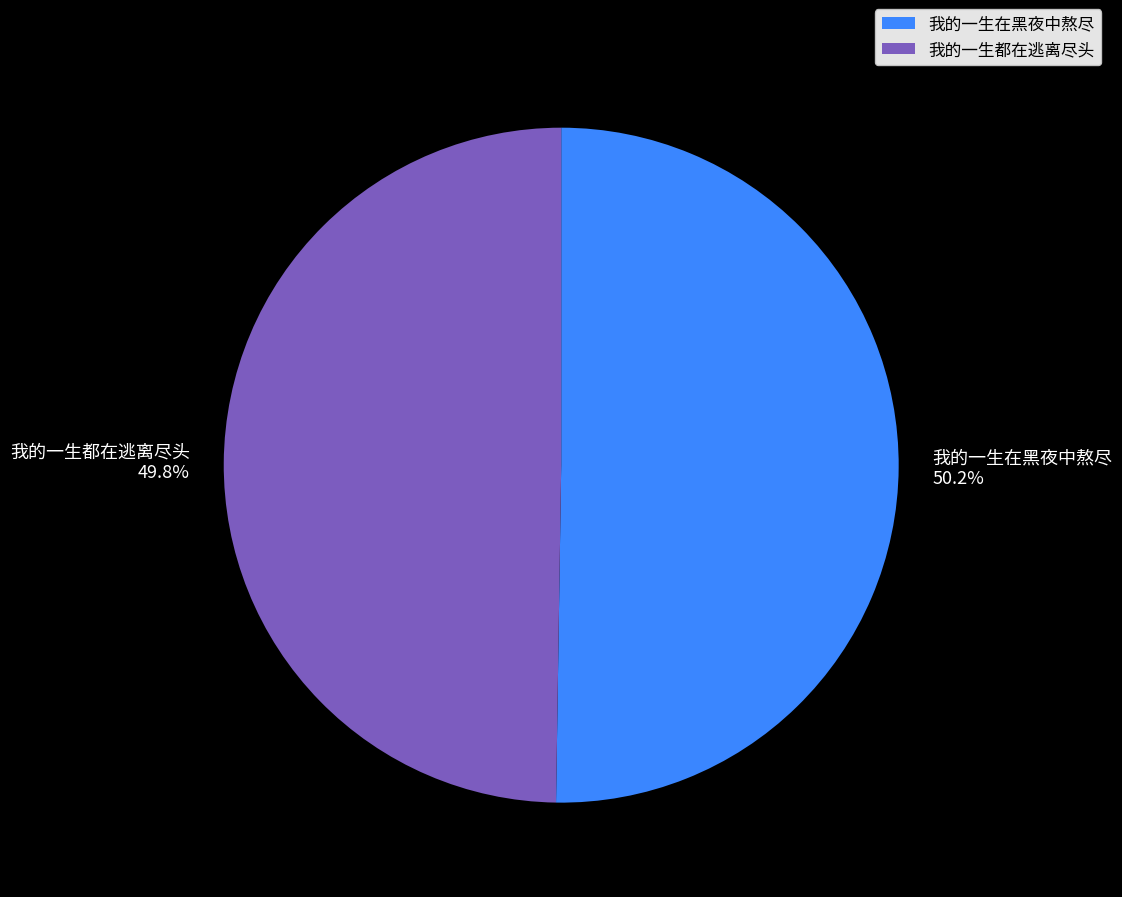

What percentage is NOT represented by 我的一生都在逃离尽头?

50.2%